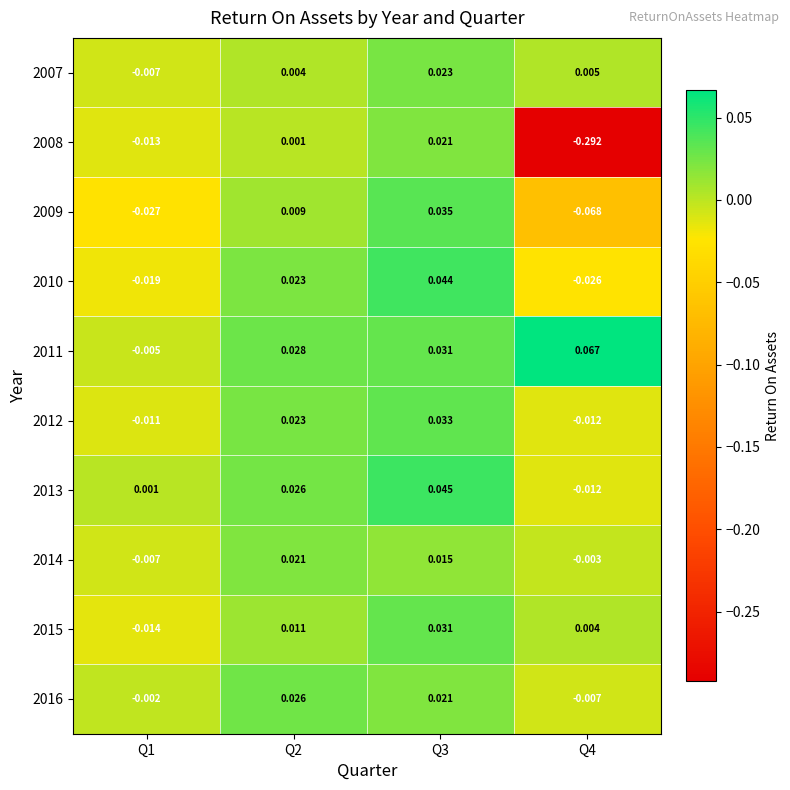

Is the value of 2014 at Q3 greater than the value of 2008 at Q4?

Yes